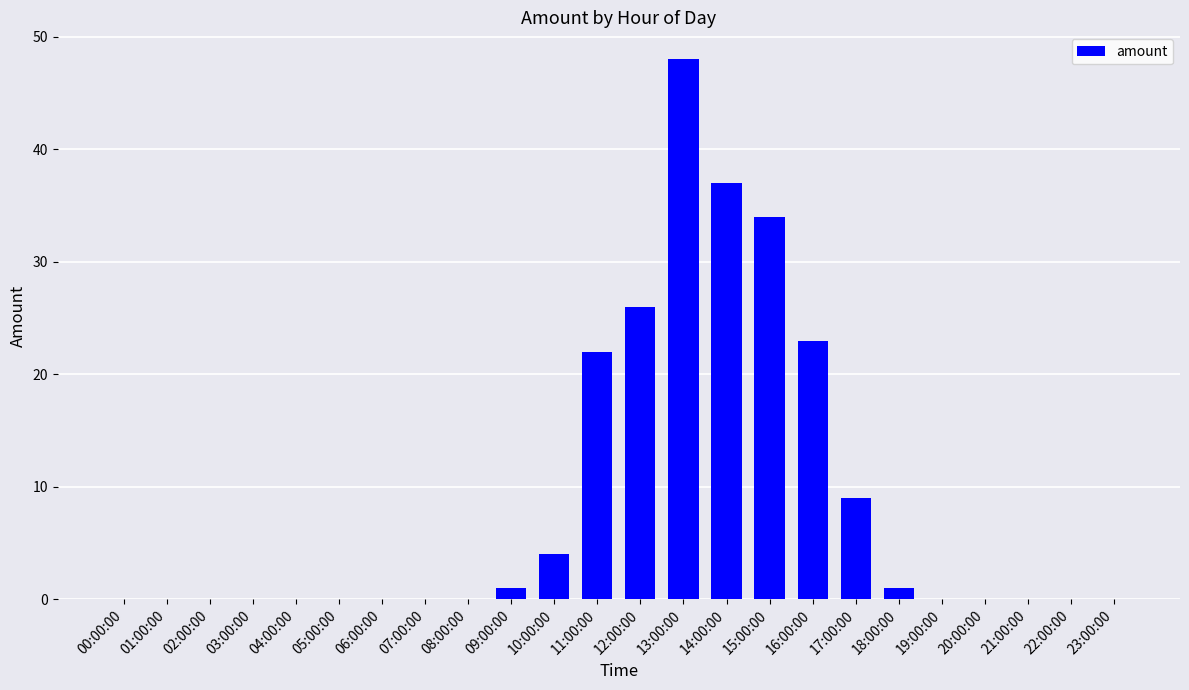

Count the number of data series in this chart.

1